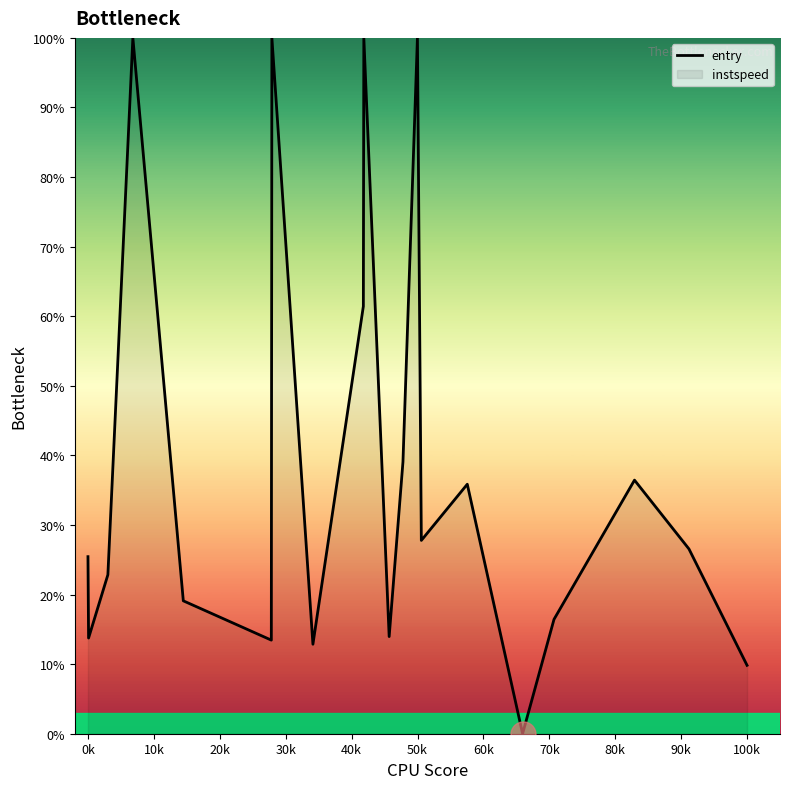

What is the maximum value shown in the chart?

100.0